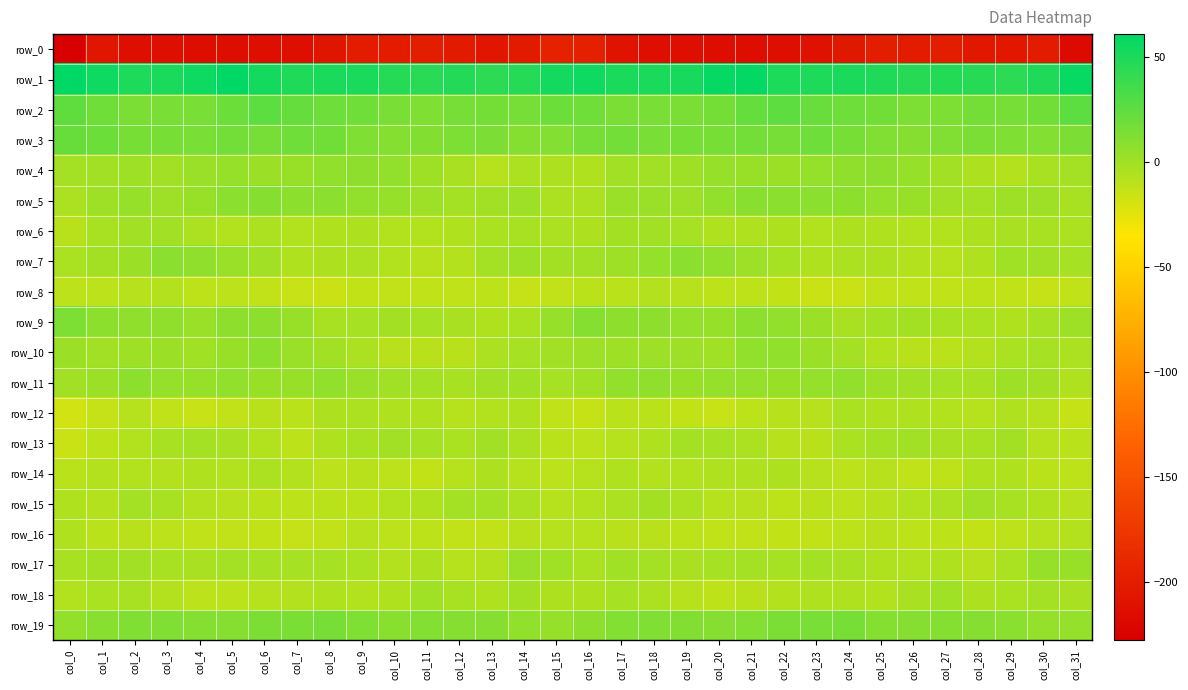

Is it true that row_12 equals -9.2 at col_7?

True